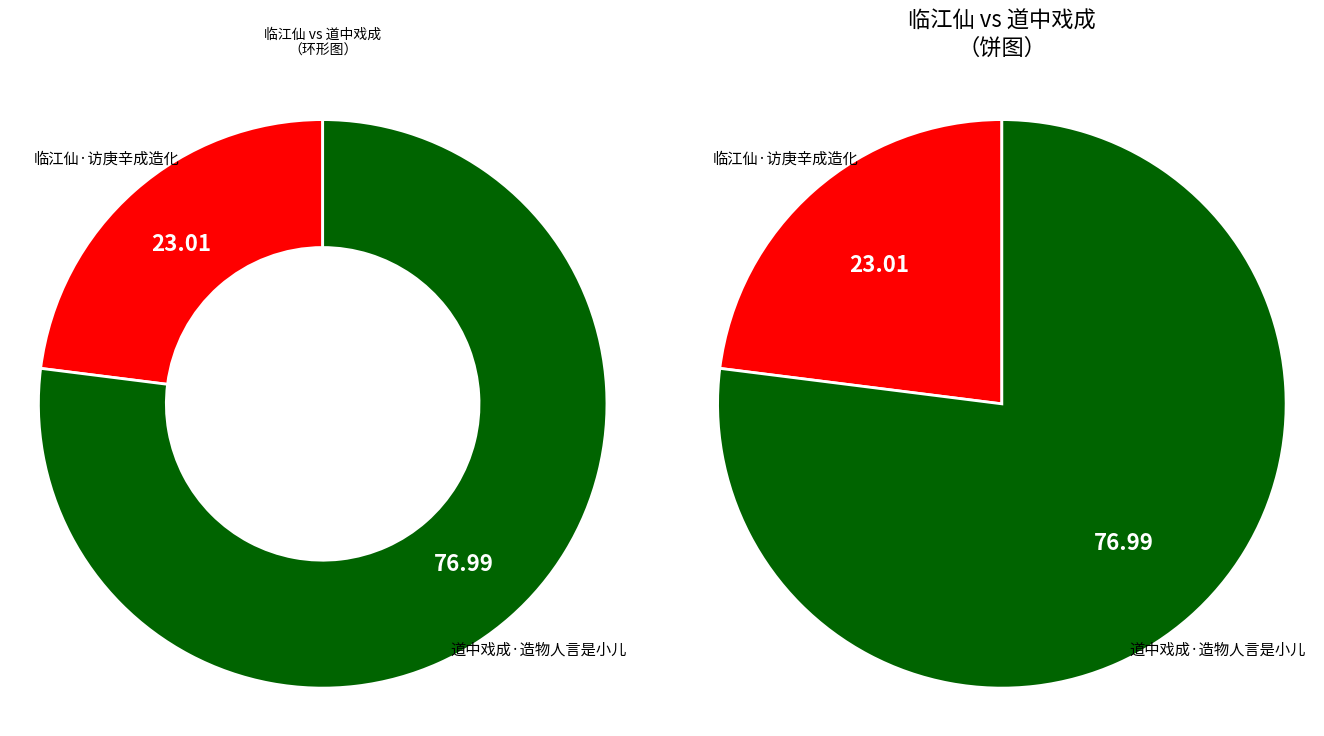

Count the number of slices in the pie.

2